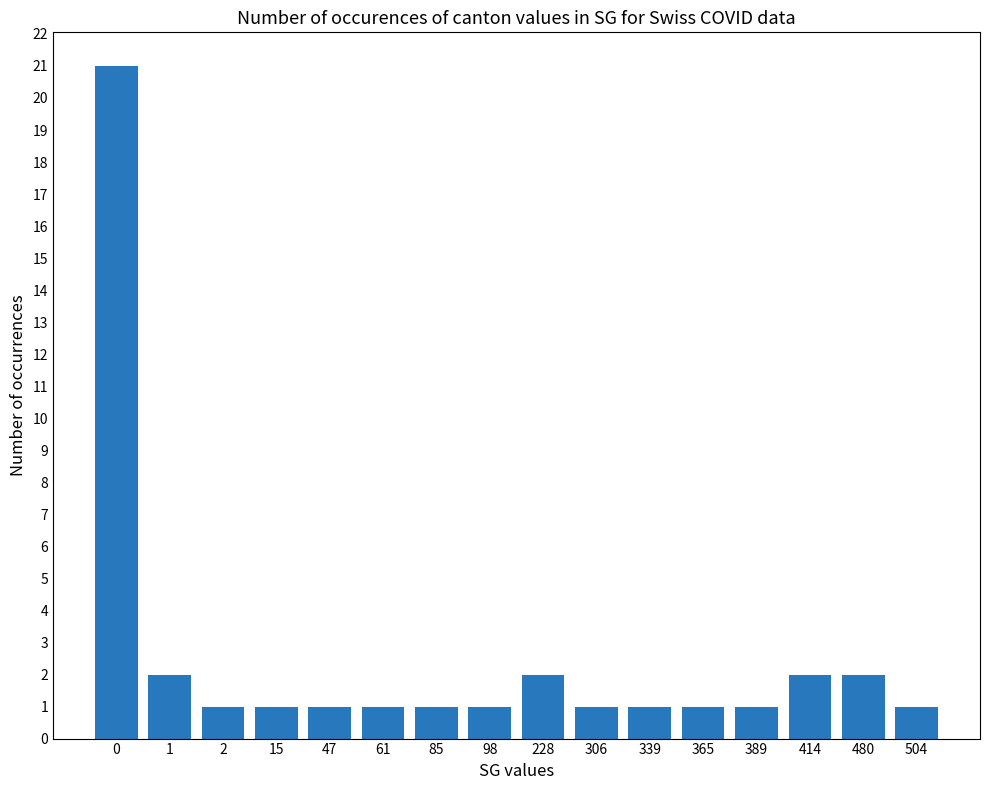

What is the difference between the second highest and second lowest values?

1